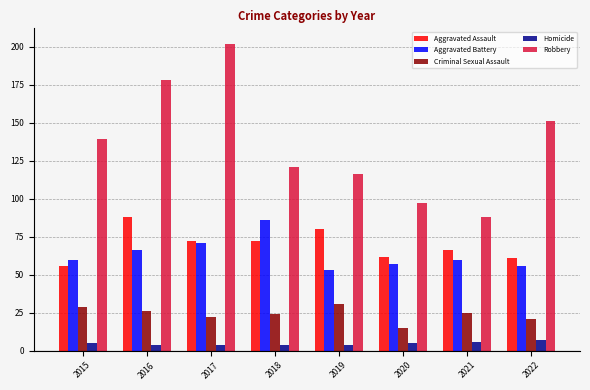

Which series has the widest spread of values?

Robbery